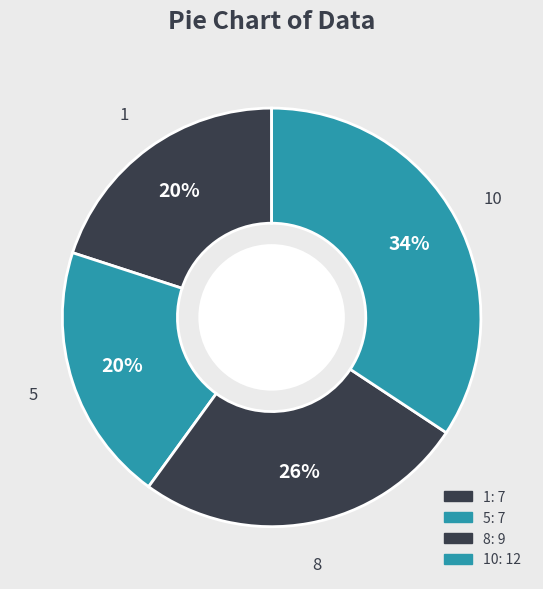

Count the number of slices in the pie.

4